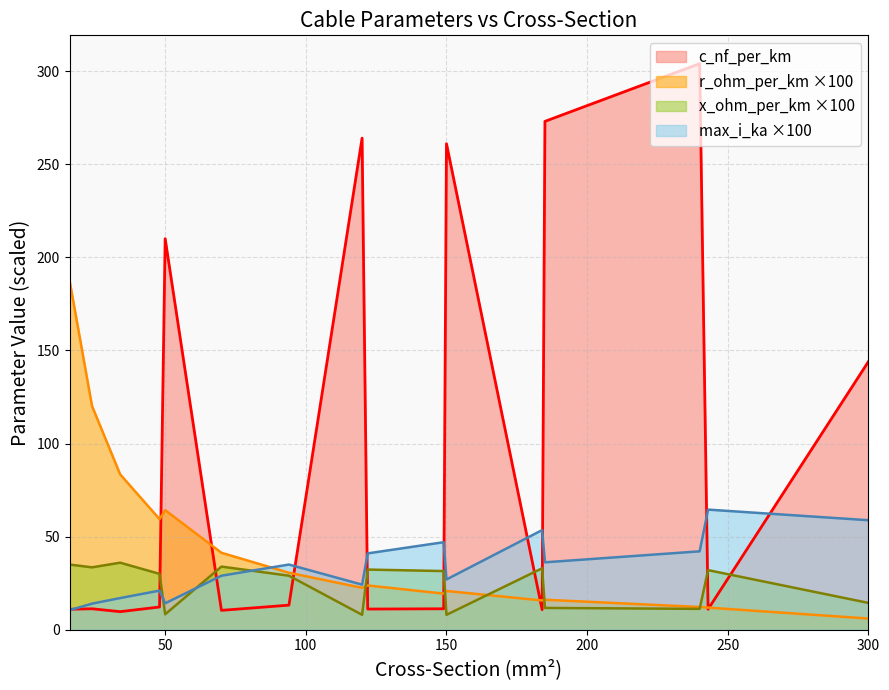

Rank the categories by c_nf_per_km value from highest to lowest.

240, 185, 120, 150, 50, 300, 94, 48, 24, 149, 122, 16, 243, 184, 70, 34